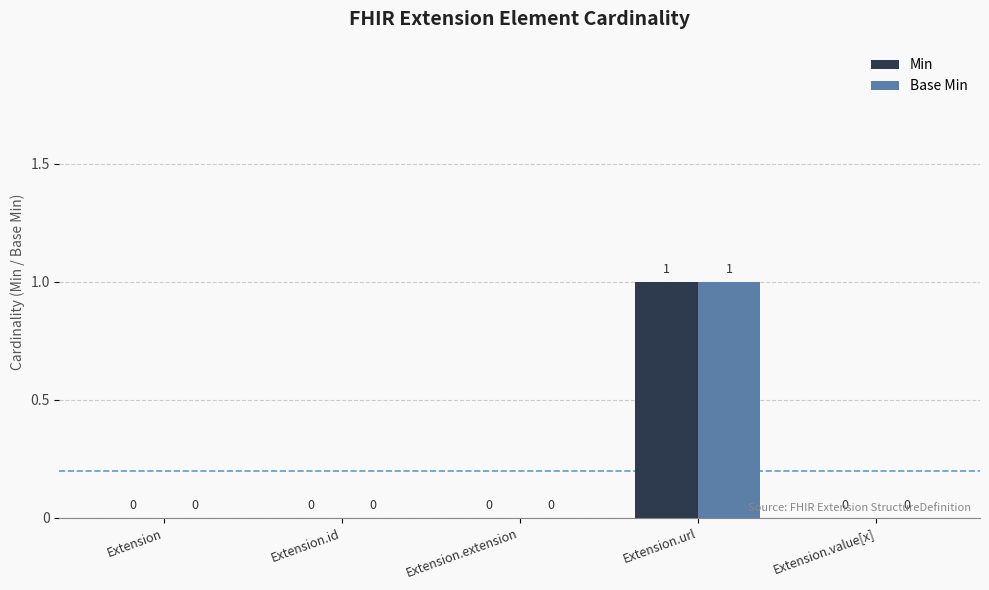

Reading left to right, transcribe all the data shown in this chart.

Min: 0	0	0	1	0
Base Min: 0	0	0	1	0